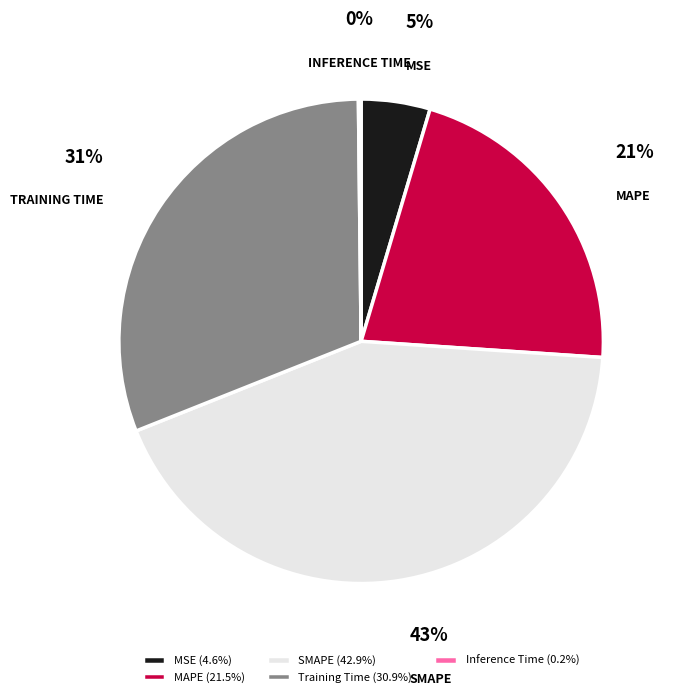

Which slice is the largest?

SMAPE